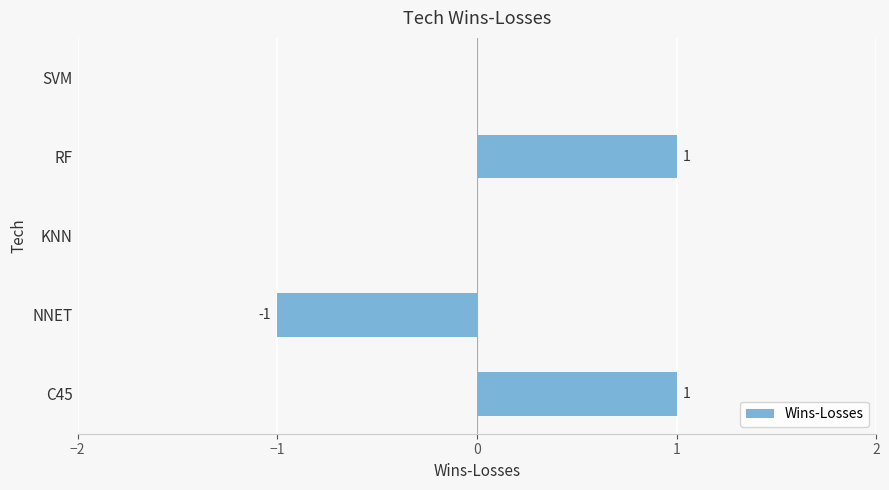

Between KNN and NNET, which is larger?

KNN